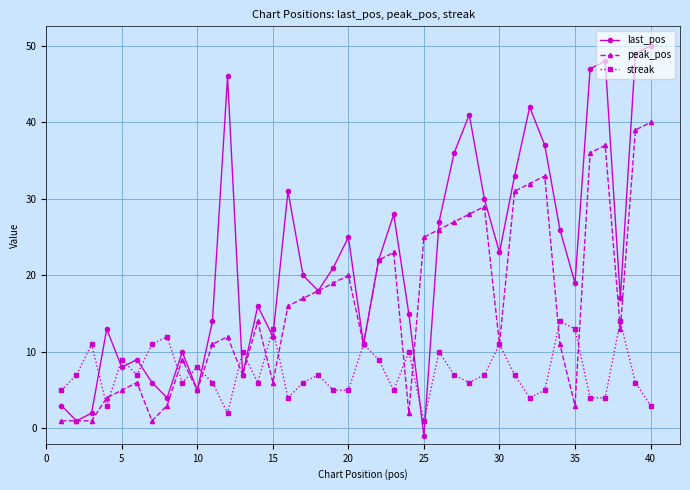

What is the difference between the second highest and second lowest values in the streak series?

12